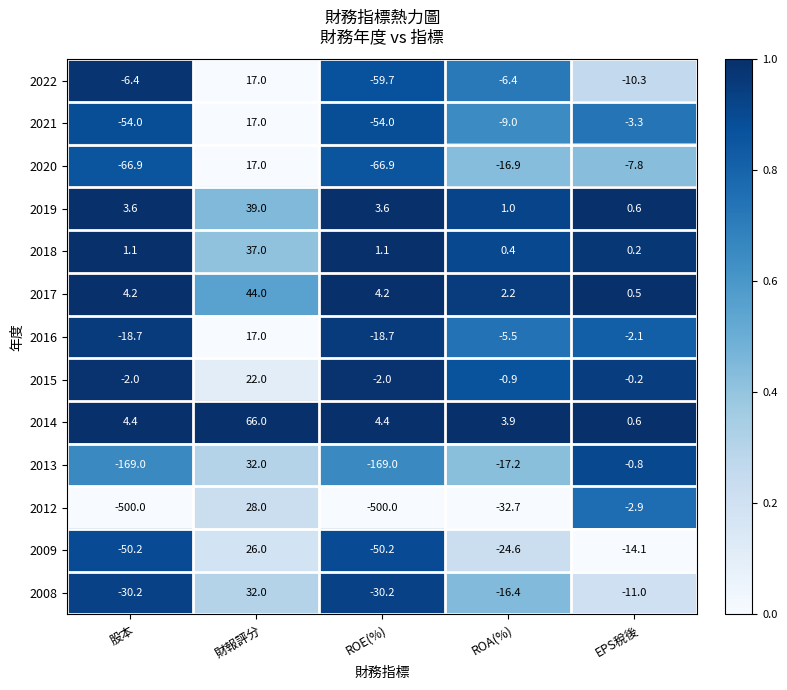

Between 財報評分 and EPS稅後, which series saw the biggest shift?

2014